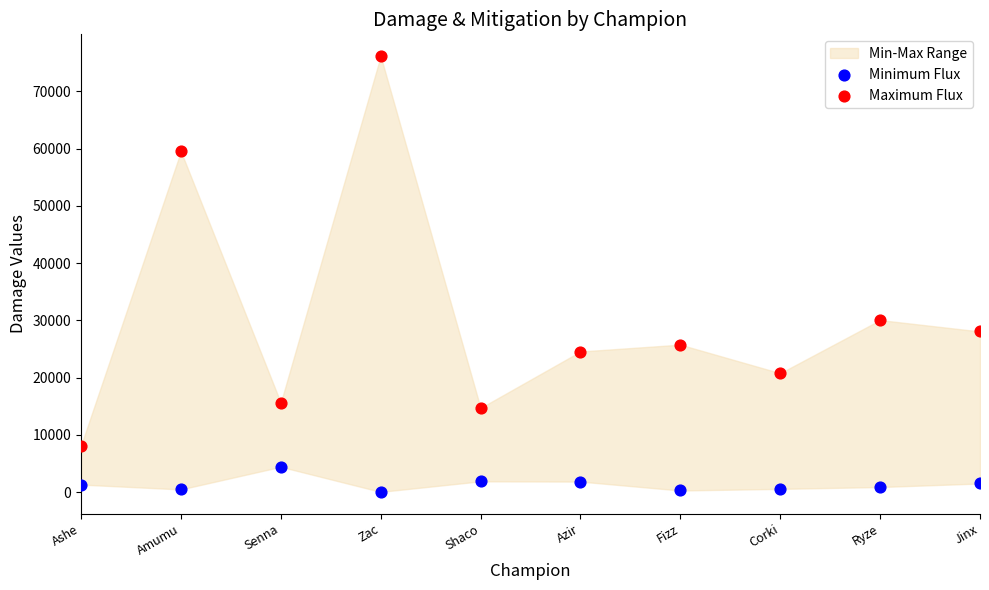

Across all data points, what is the range of Y values (max minus min)?

76097